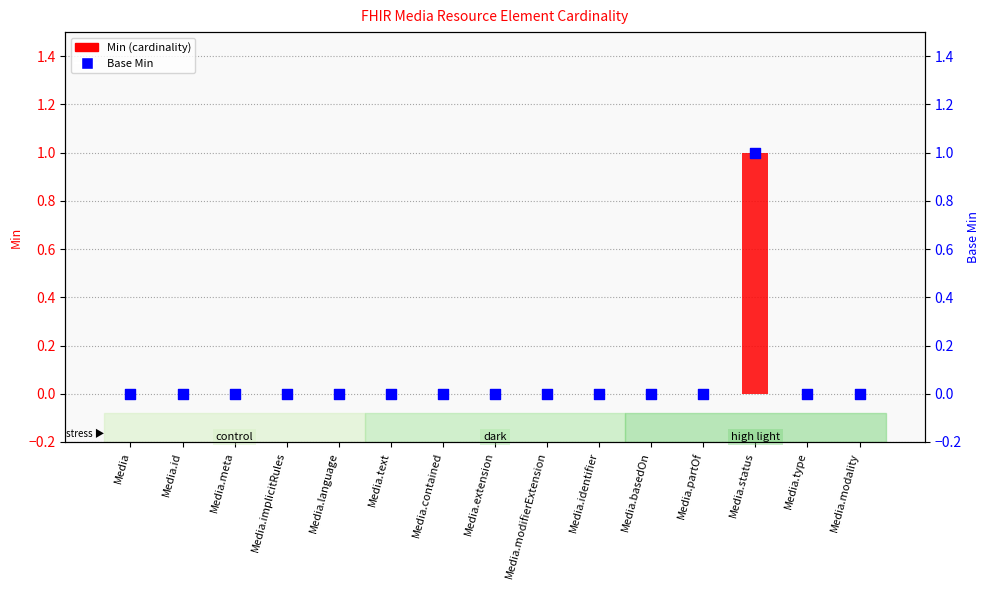

What is the total value across all series at Media.status?

2